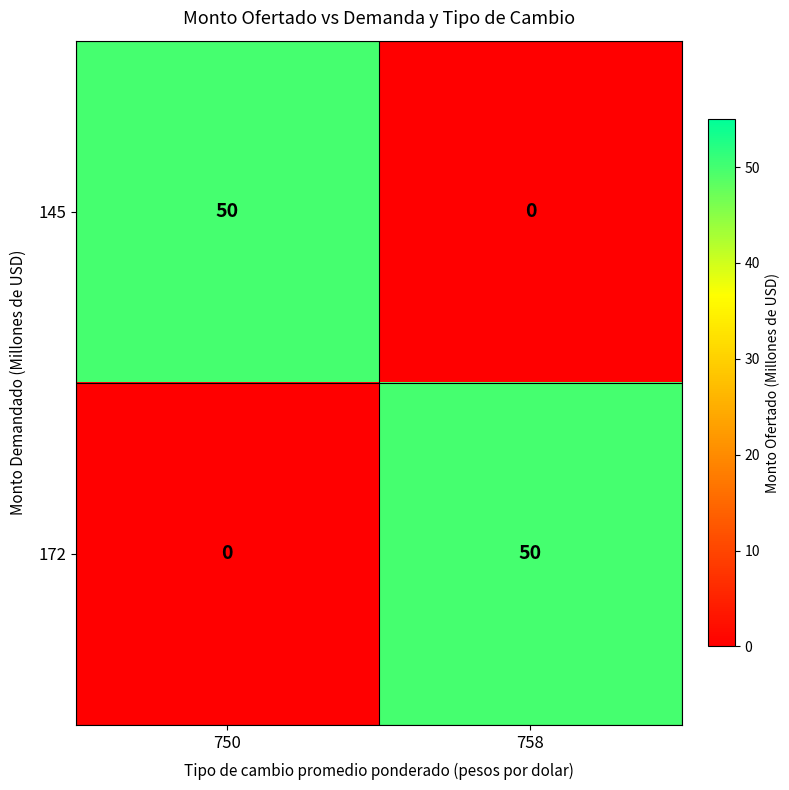

How many positive values does the 145 series have?

1